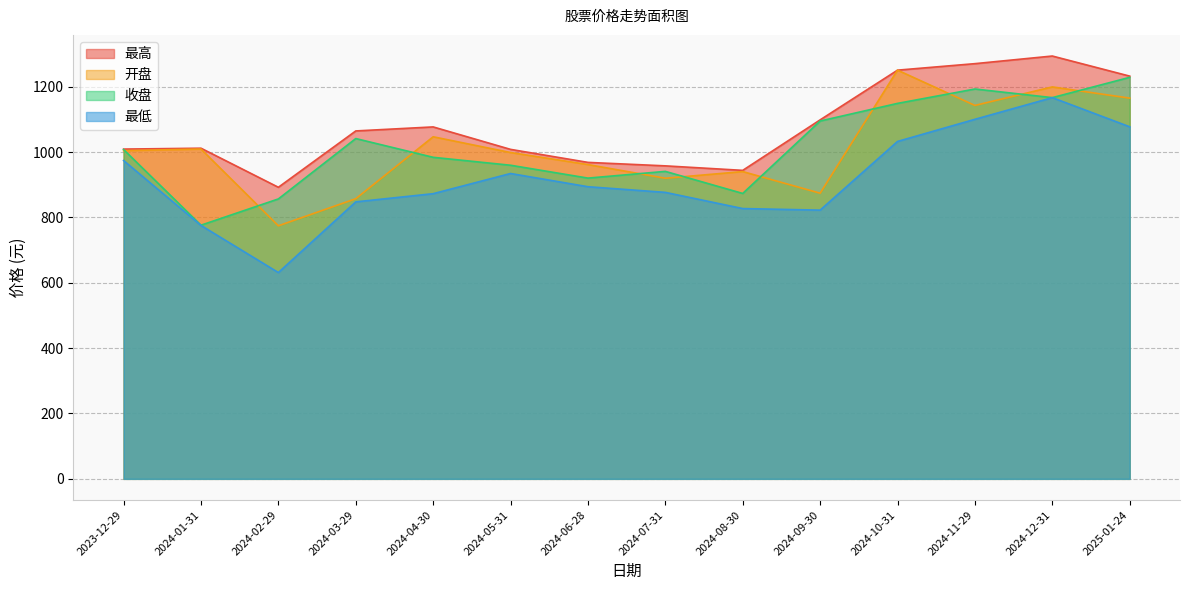

What is the sum of the 最低 values at 2024-12-31 and 2024-11-29?

2267.0